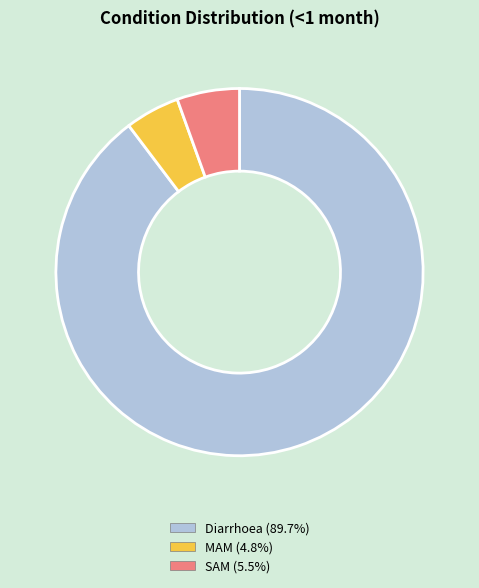

Which category has the smallest portion of the pie?

MAM